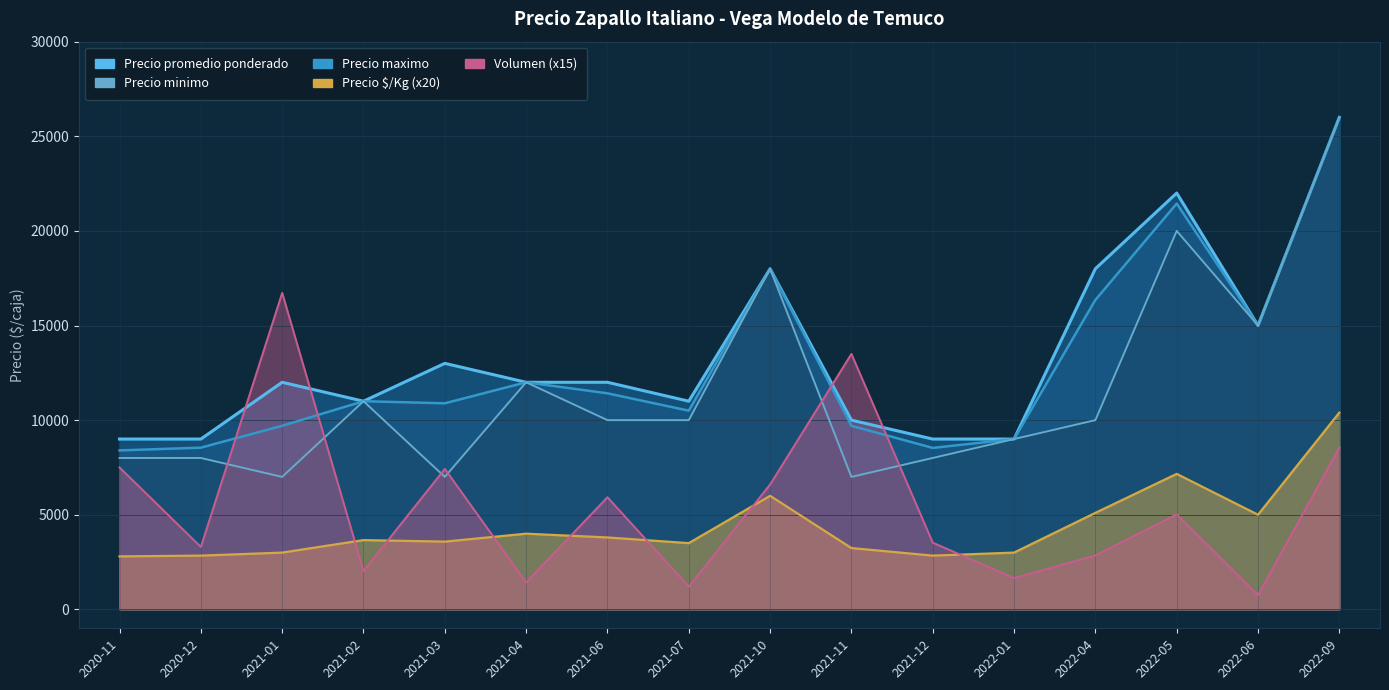

How many data points in Precio promedio ponderado are above 11000?

7